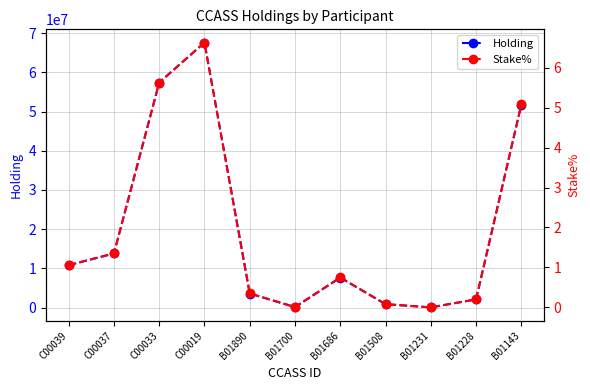

True or false: Holding and Stake% cross at least once.

False